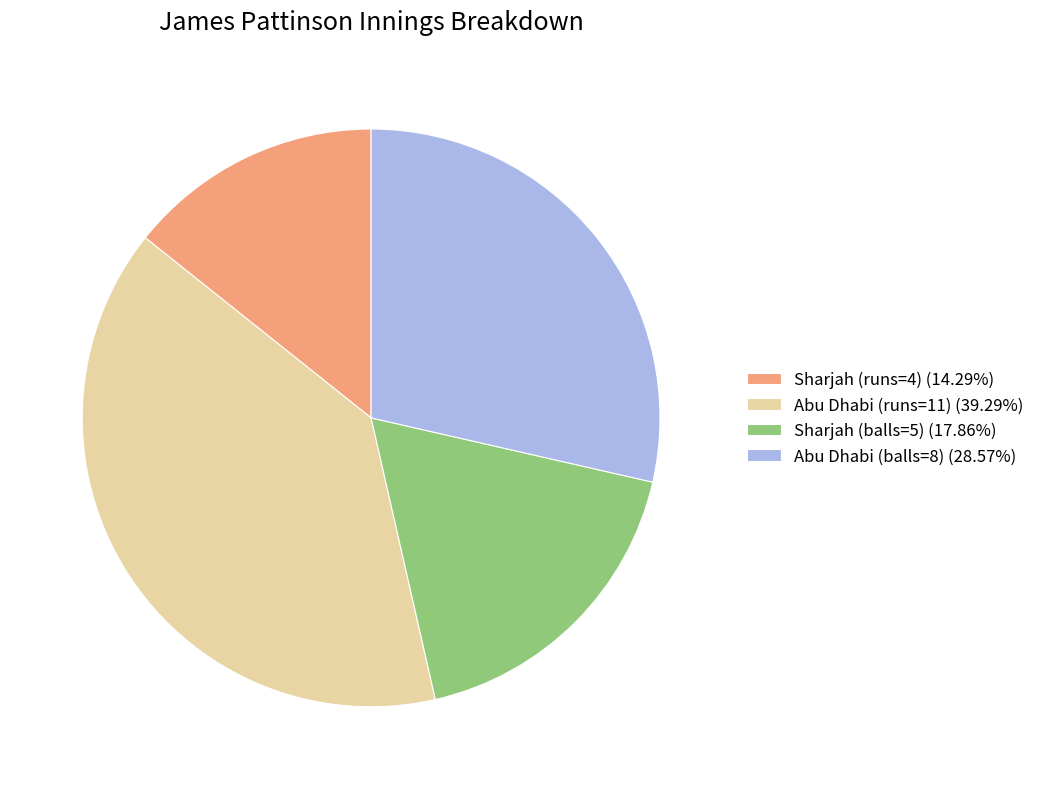

Approximately how many times larger is the value at Sharjah (runs=4) (14.29%) compared to Abu Dhabi (balls=8) (28.57%)?

0.5